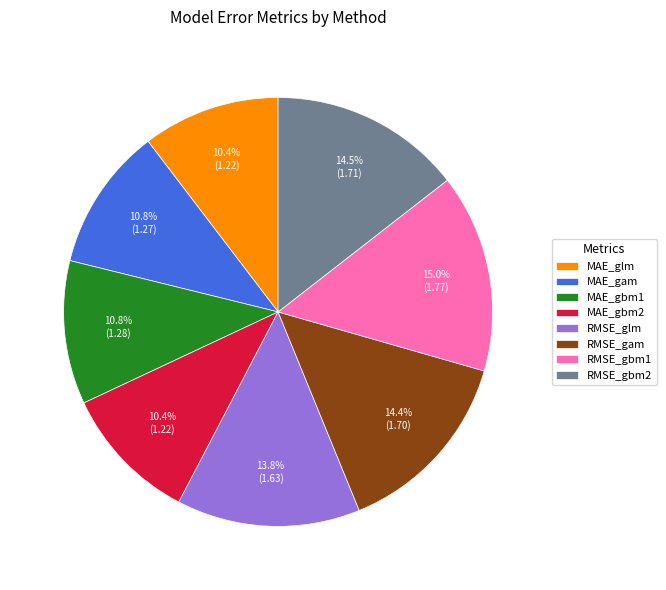

Between RMSE_glm and MAE_gbm2, which is larger?

RMSE_glm